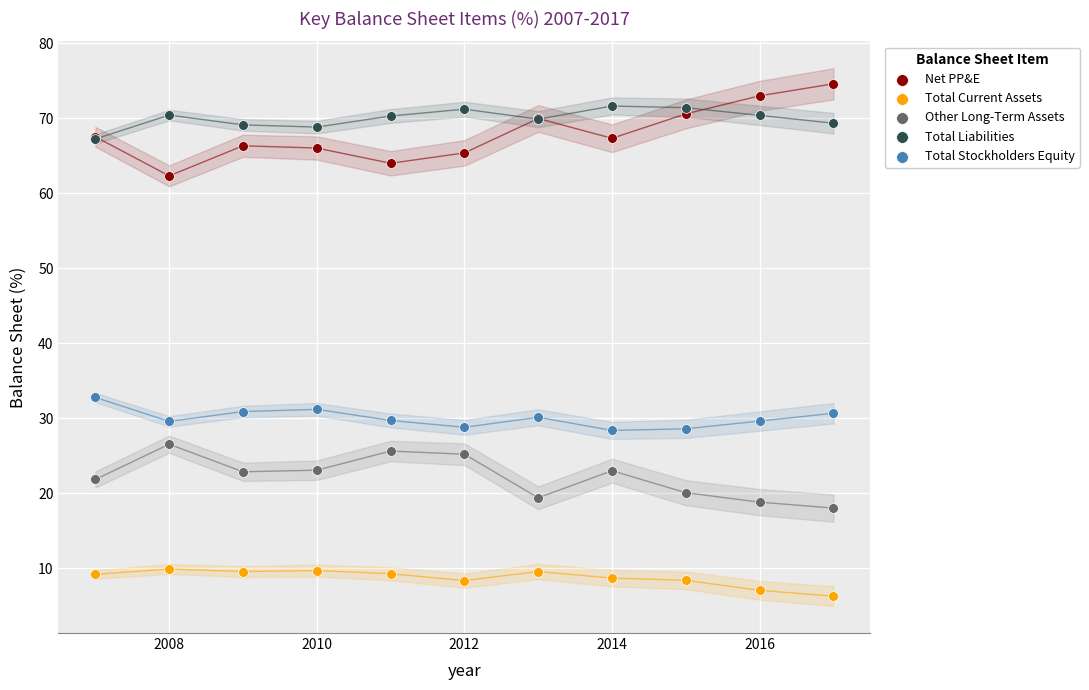

Across all series, what Y value is closest to 40?

32.8